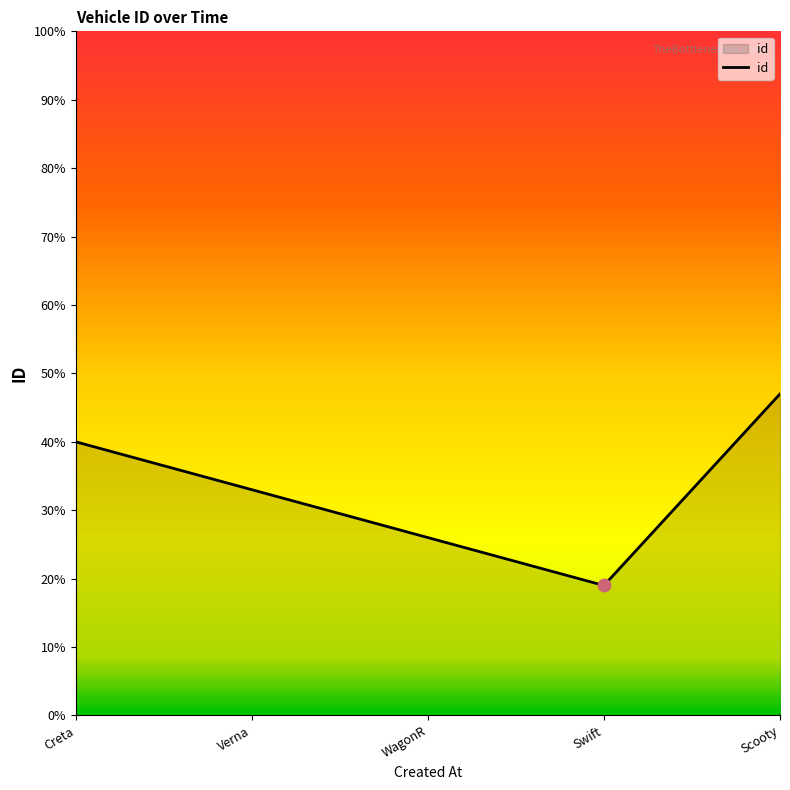

What is the change in value from Creta to Swift?

-21